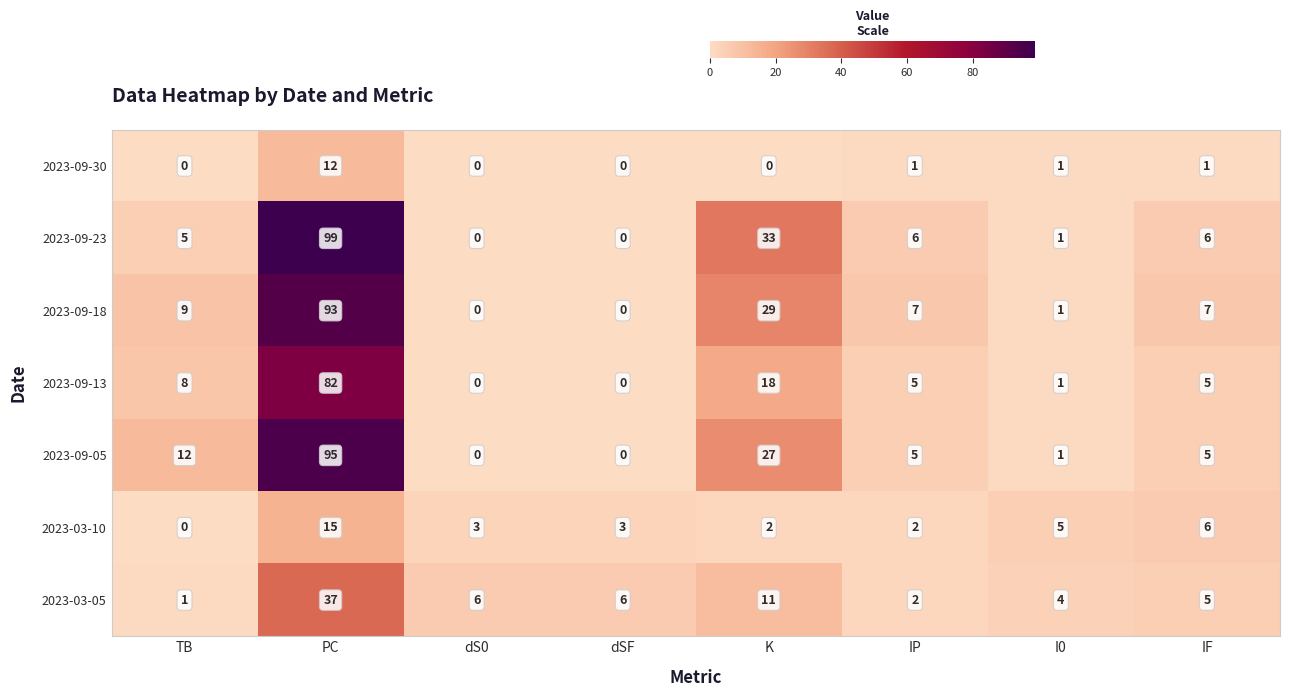

List the series in order of their peak value, highest first.

2023-09-23, 2023-09-05, 2023-09-18, 2023-09-13, 2023-03-05, 2023-03-10, 2023-09-30